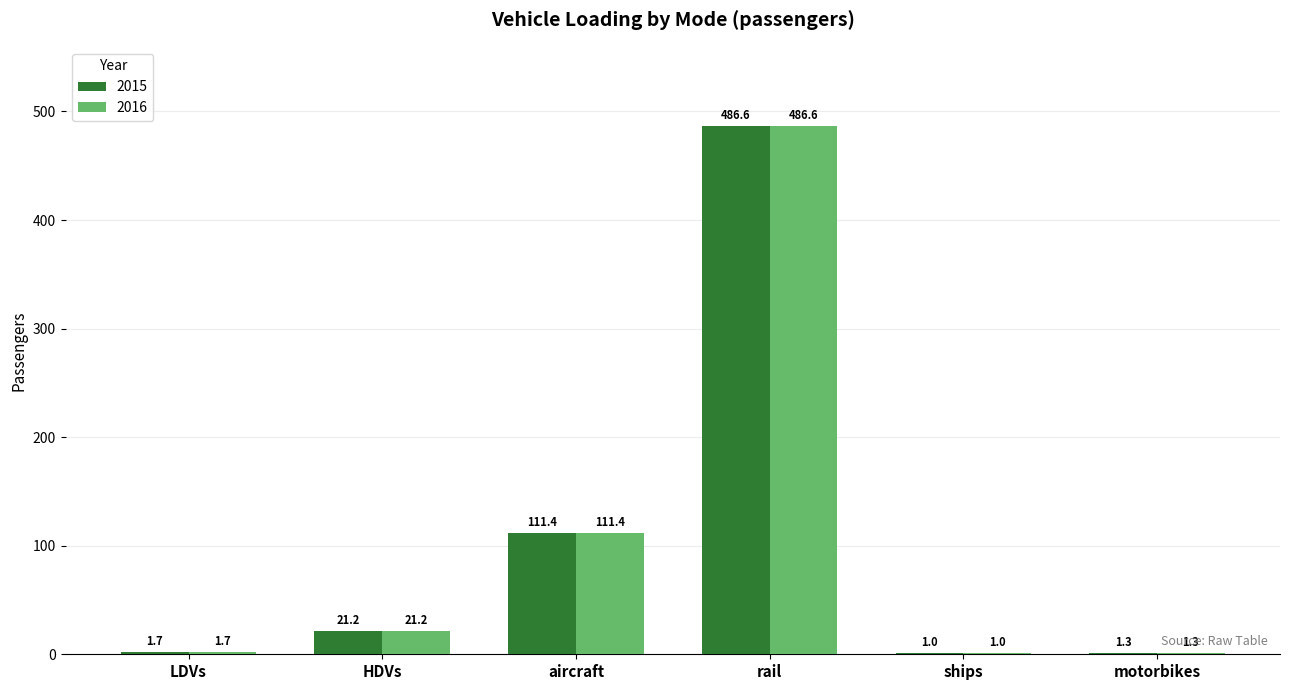

Which category has the highest value in the 2016 series?

rail